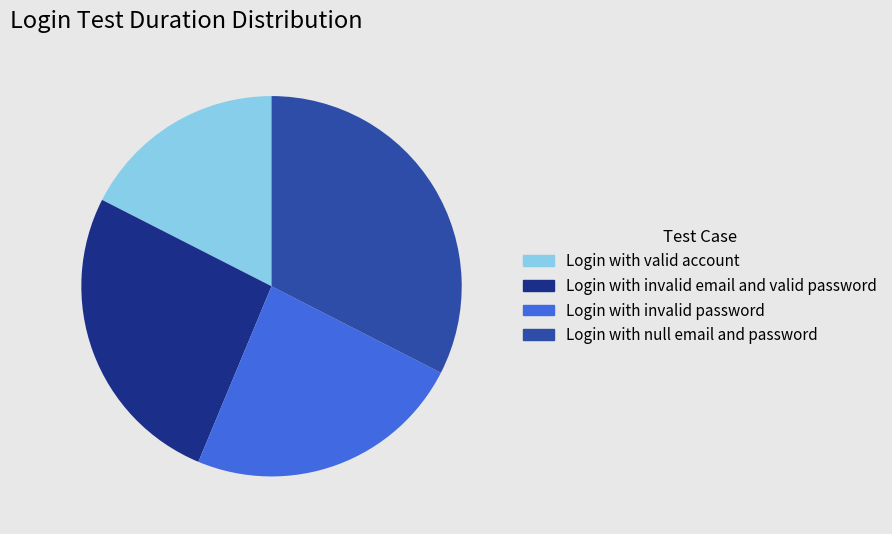

Approximately how many times larger is the value at Login with null email and password compared to Login with valid account?

1.9